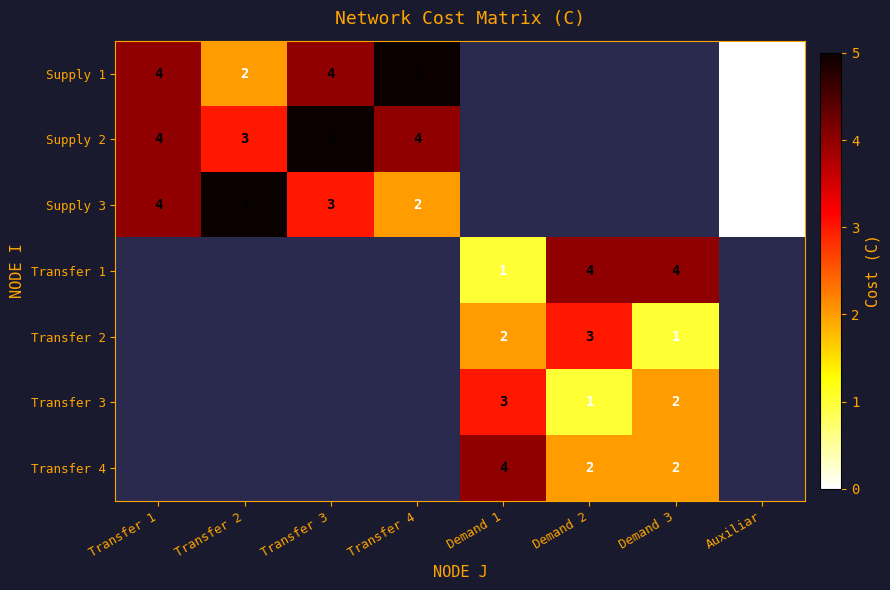

At how many categories does at least one series exceed 4?

3